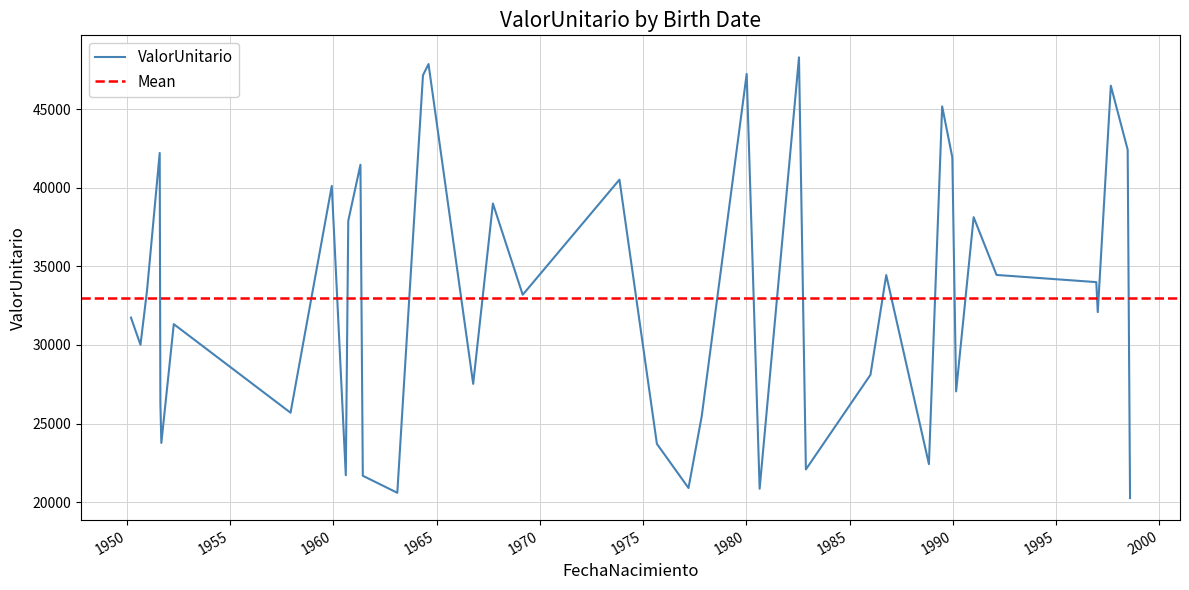

Approximately how many times larger is the value at 1964-05-06 compared to 1951-08-07?

1.1